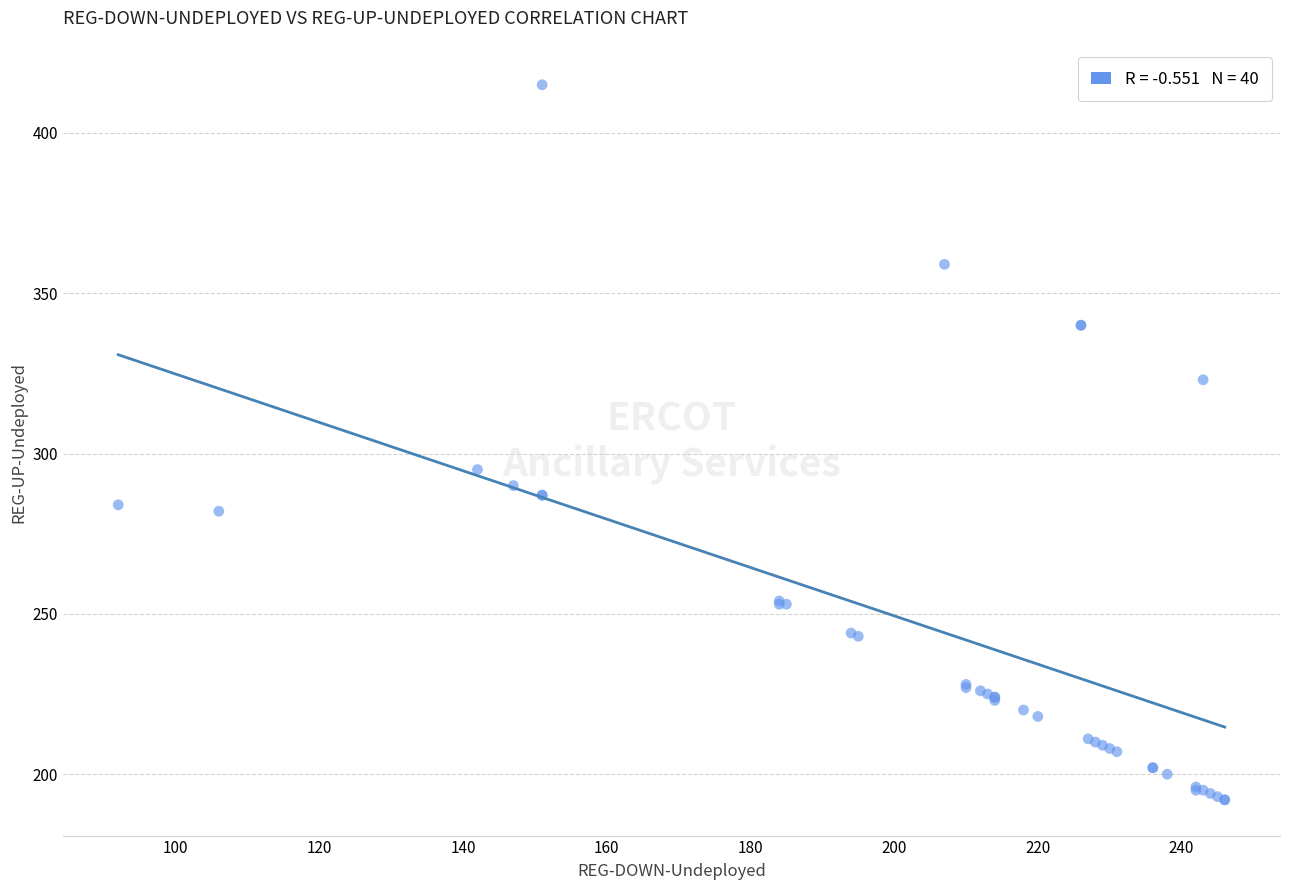

What Y value in the scatter plot is closest to 303?

295